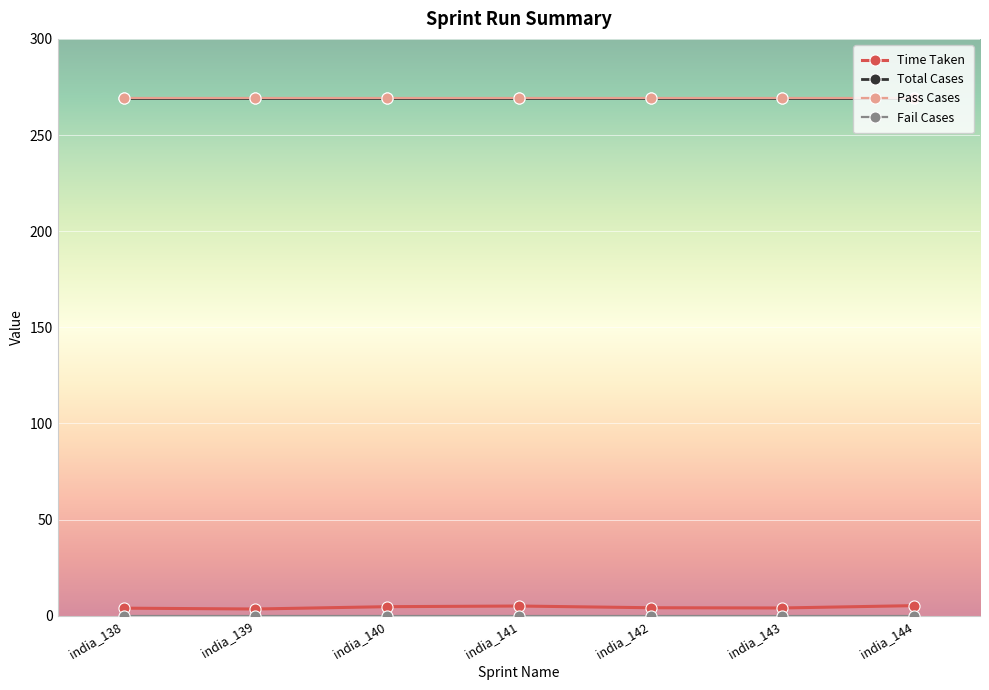

Does the chart have visible grid lines?

Yes